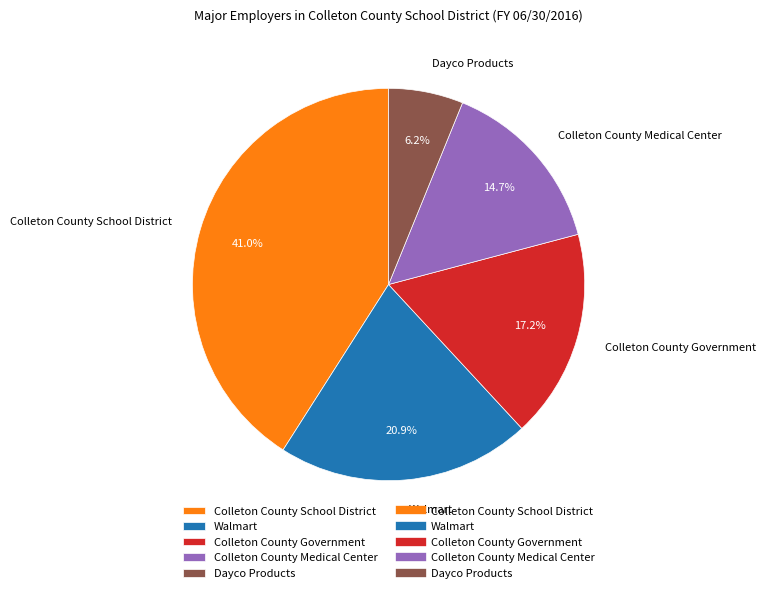

To the nearest percent, what is the difference between the largest and smallest slice percentages?

35%